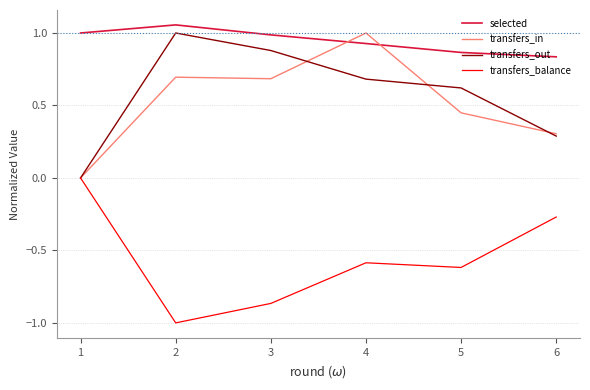

Is the value of transfers_in at 4 greater than the value of transfers_balance at 2?

Yes